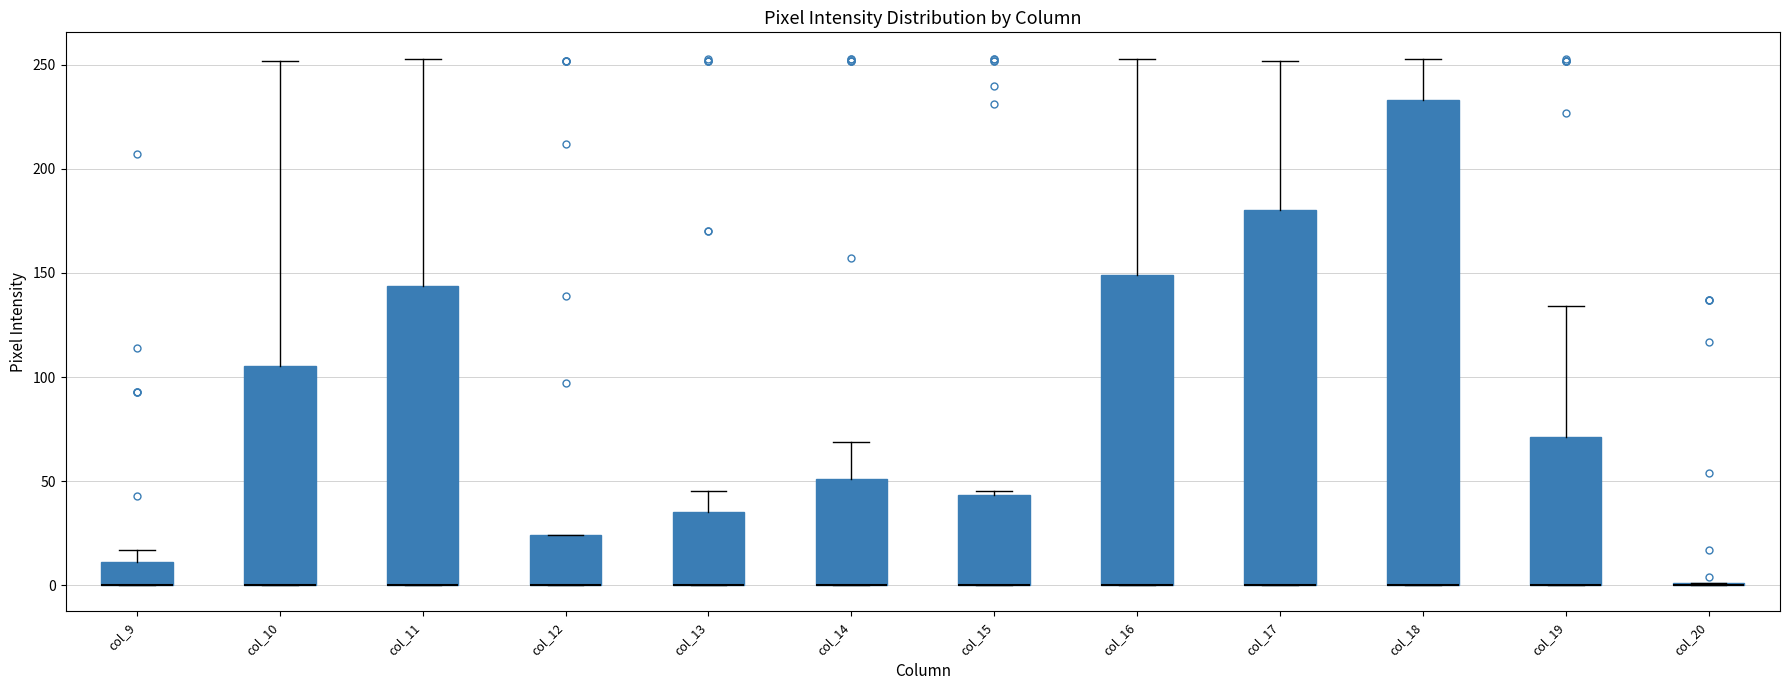

Comparing the boxes themselves (not the whiskers), which one is the tallest?

col_18